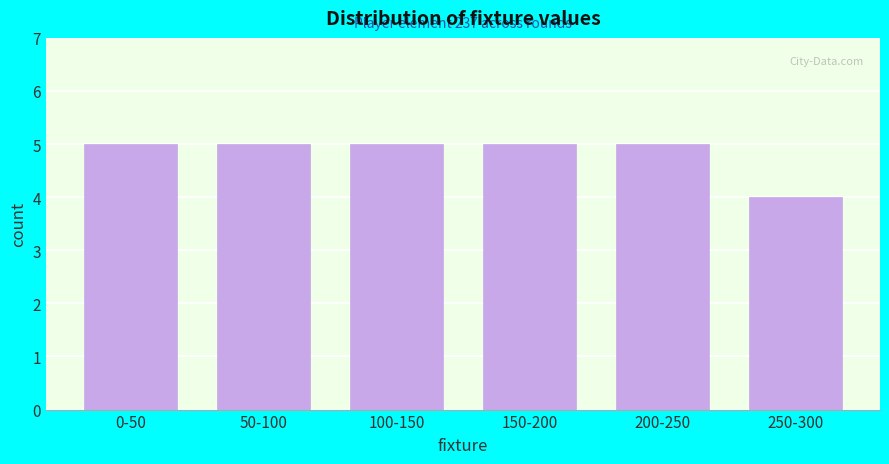

Reading left to right, transcribe all the data shown in this chart.

0-50=5	50-100=5	100-150=5	150-200=5	200-250=5	250-300=4